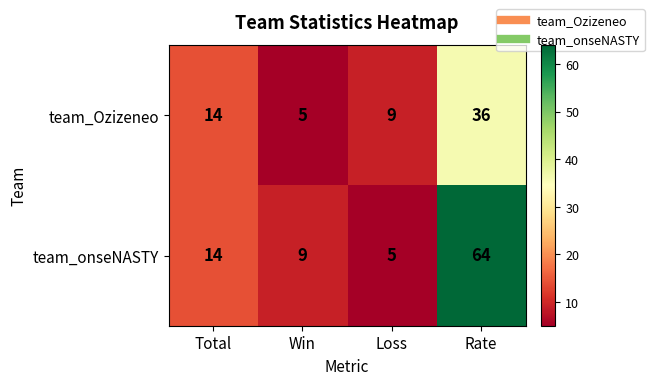

What is the difference between the highest and lowest values at Loss?

4